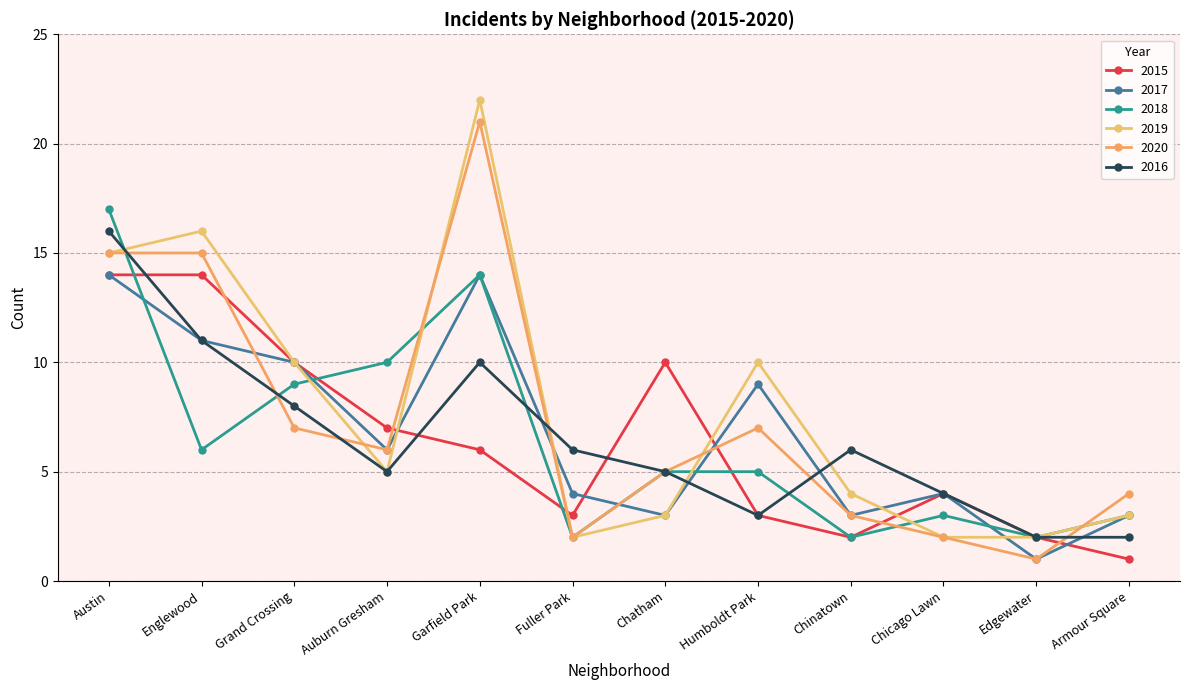

At which category does 2019 reach its first local valley?

Auburn Gresham